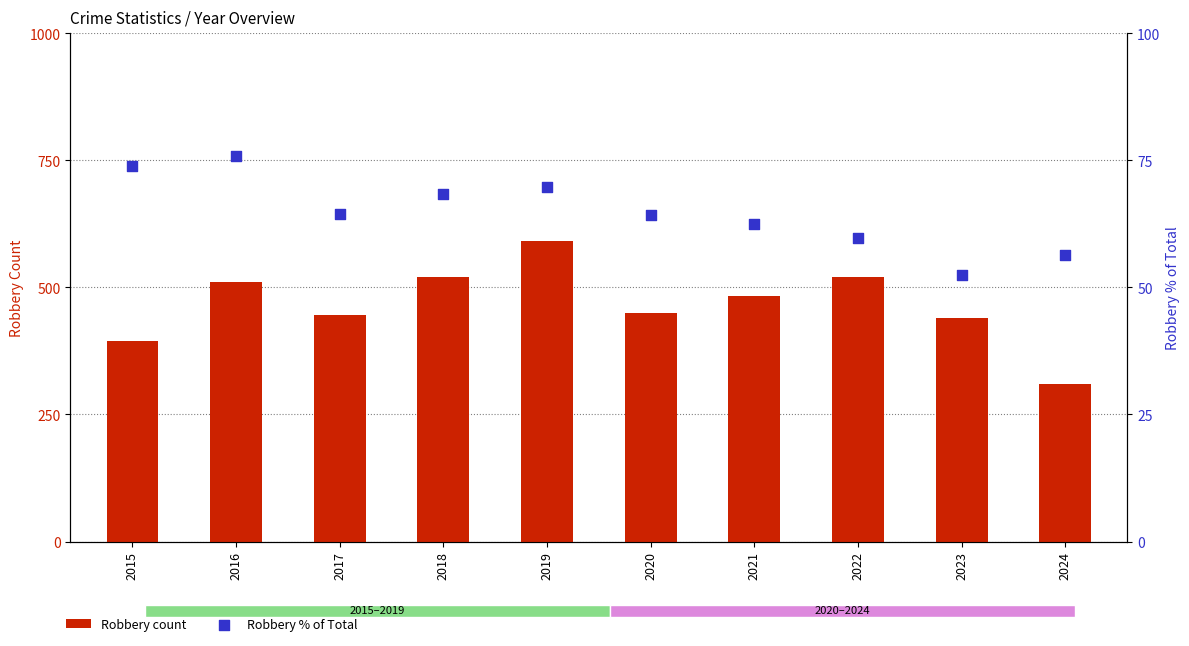

At how many categories does at least one series exceed 60?

10